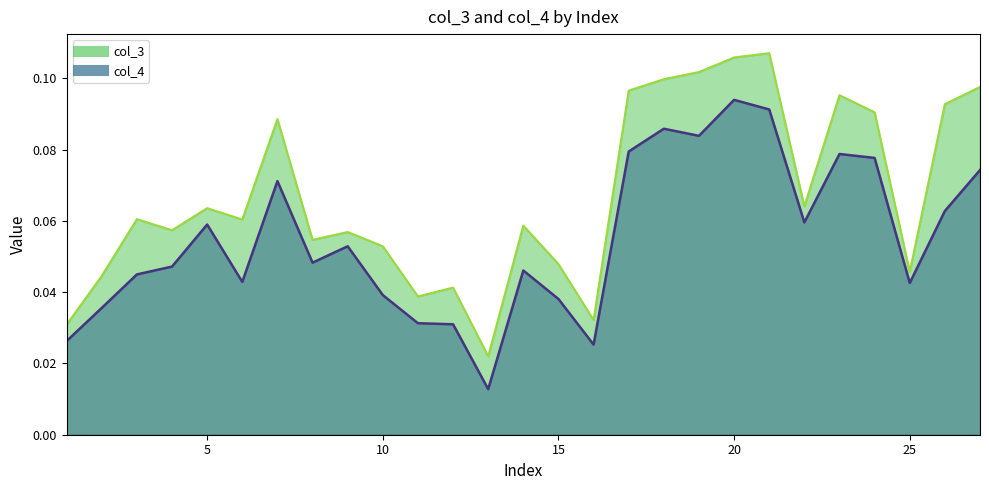

How many lines are shown in the chart?

2